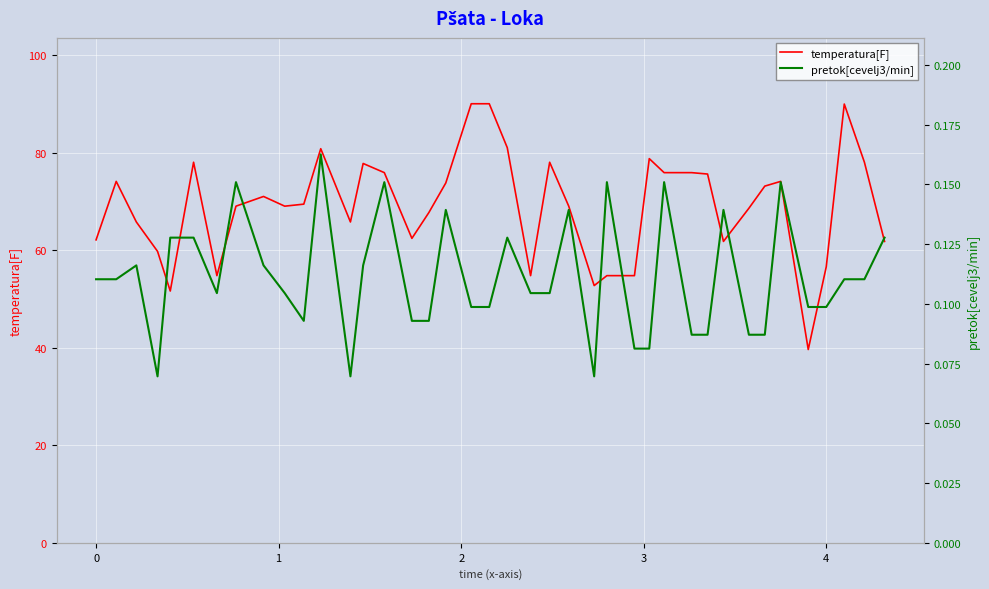

Is the value of pretok[cevelj3/min] at 28 greater than the value of temperatura[F] at 5?

No